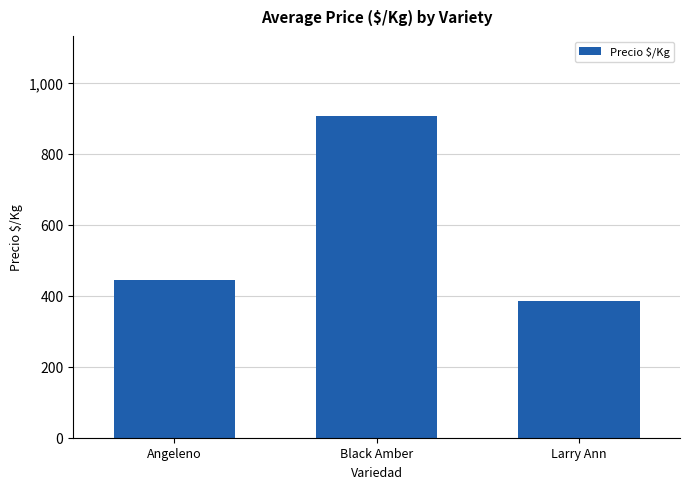

How many bars are there in total?

3